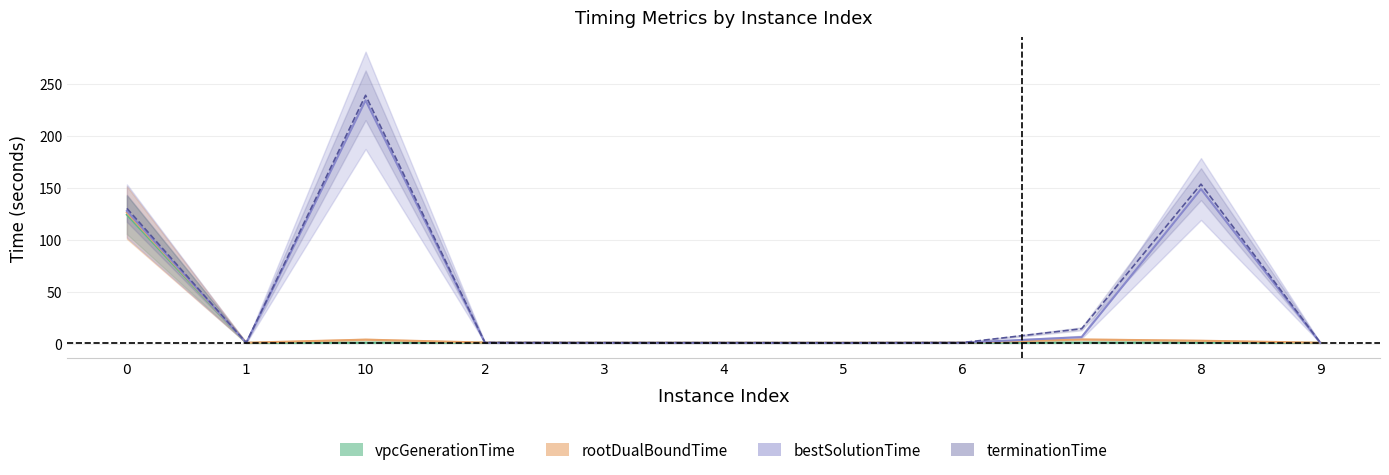

What is the average value of the vpcGenerationTime series?

12.1